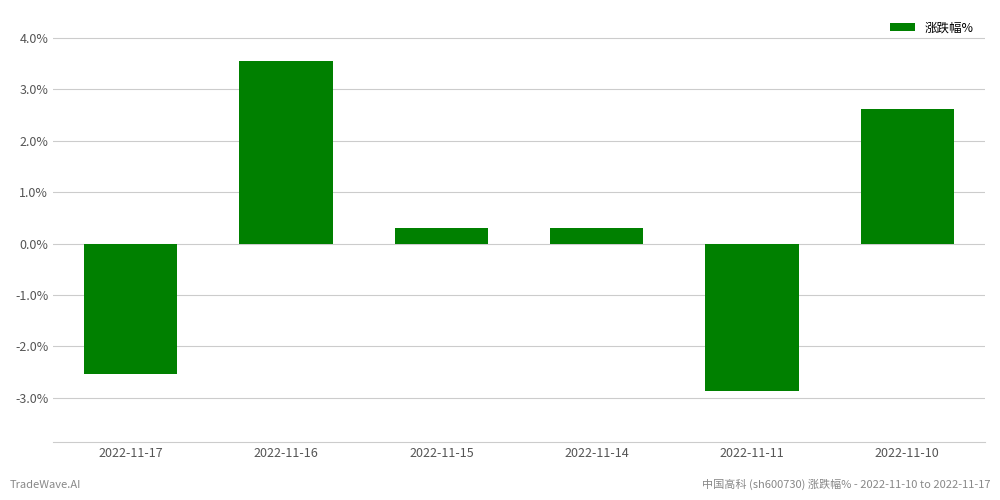

What is the ratio of the value at 2022-11-16 to the value at 2022-11-10?

1.4